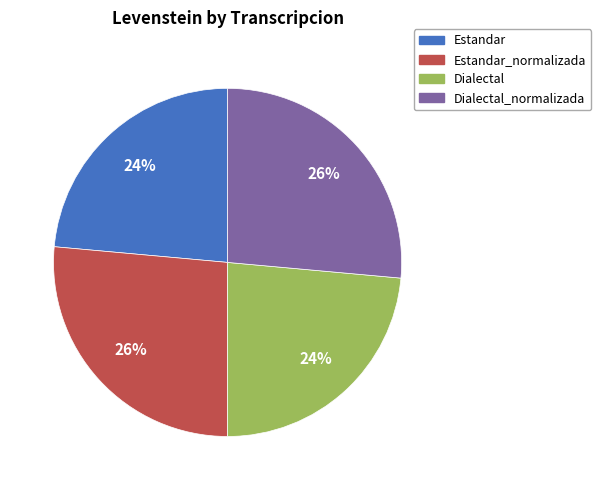

To the nearest percent, what is the average slice percentage?

25%